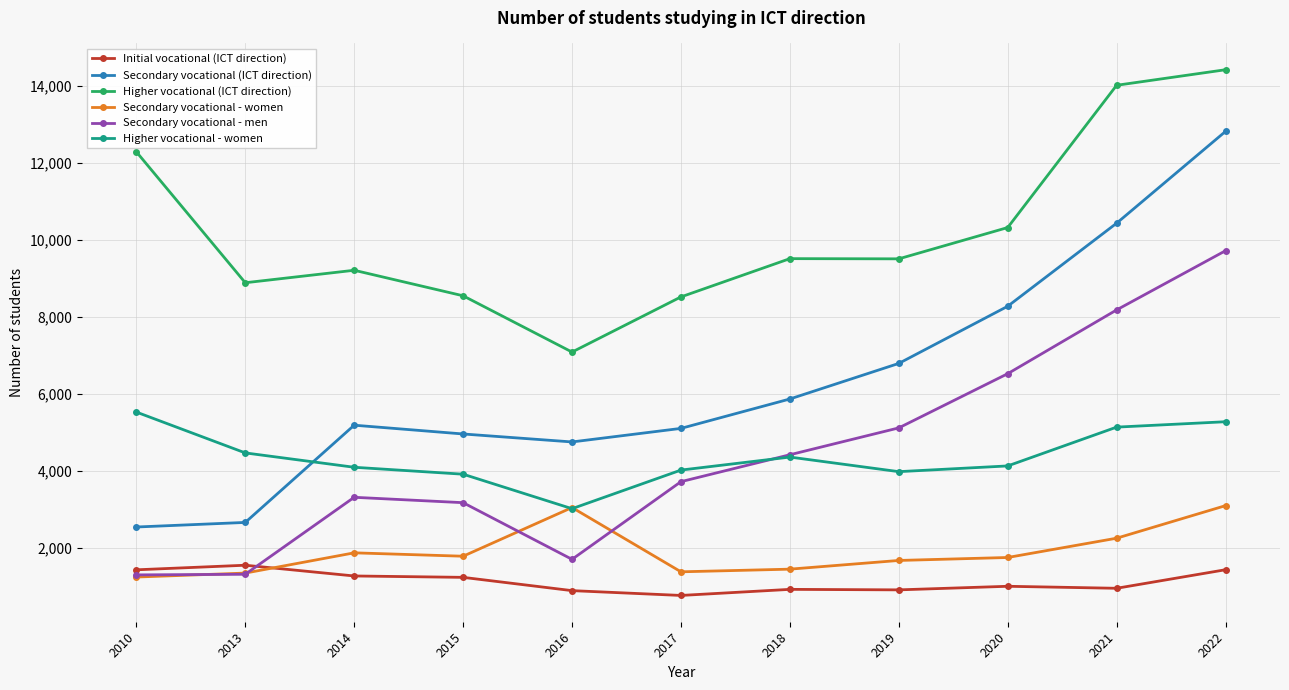

At which category is the sum across all series the highest?

2022